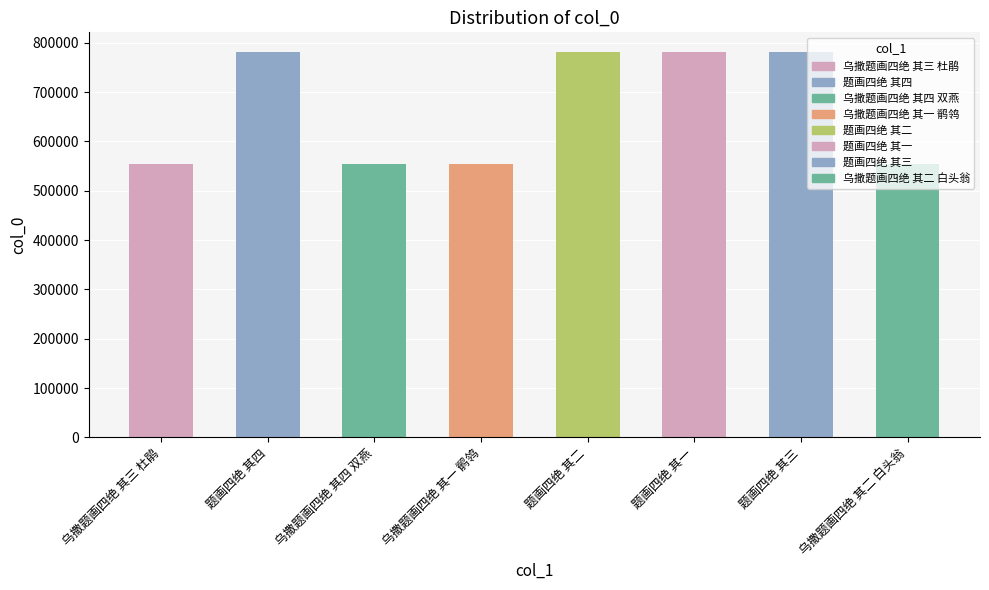

What is the sum of all values?

5341456